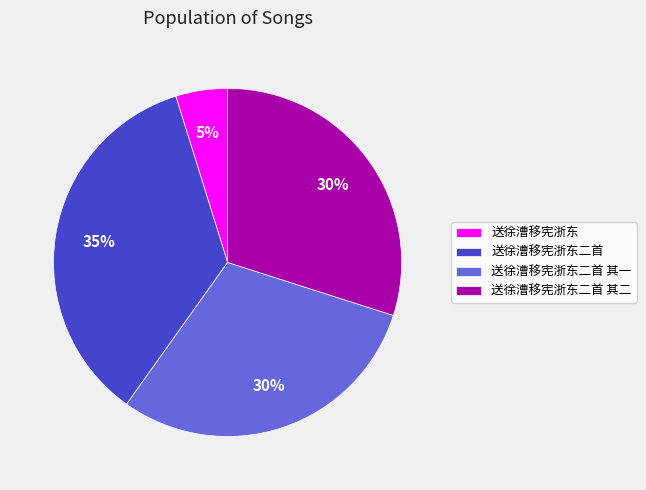

Is it true that 送徐漕移宪浙东二首 其二 is 40% of the pie?

False